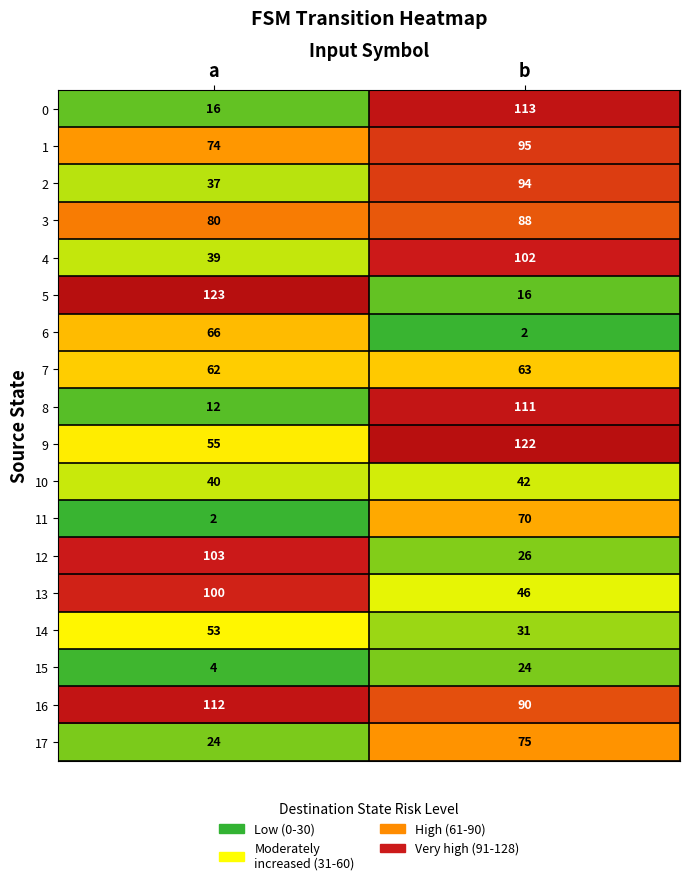

Rank the series by their maximum value, from lowest to highest.

15, 10, 14, 7, 6, 11, 17, 3, 2, 1, 13, 4, 12, 8, 16, 0, 9, 5